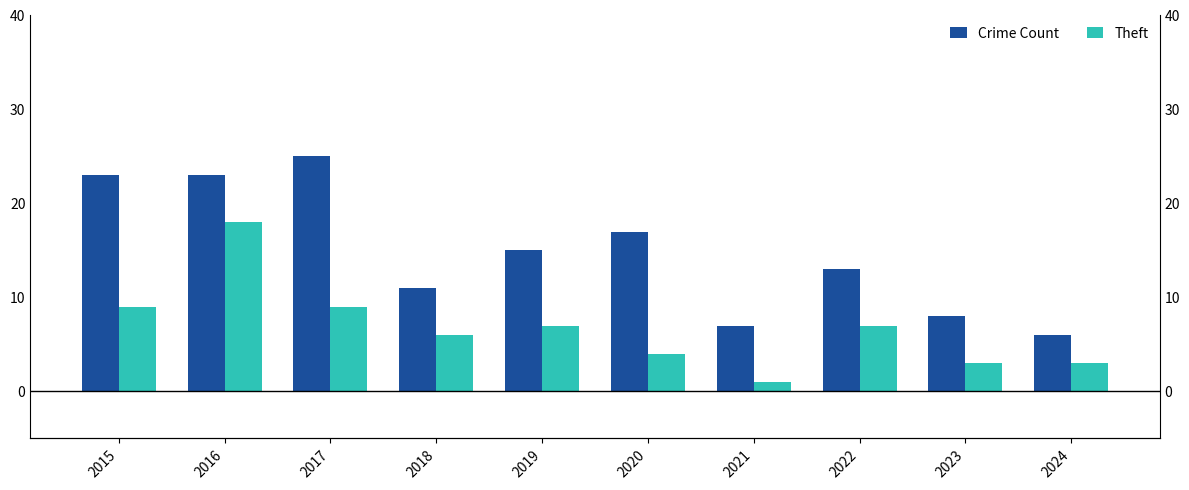

The Theft series shows 7 at 2022. True or false?

True